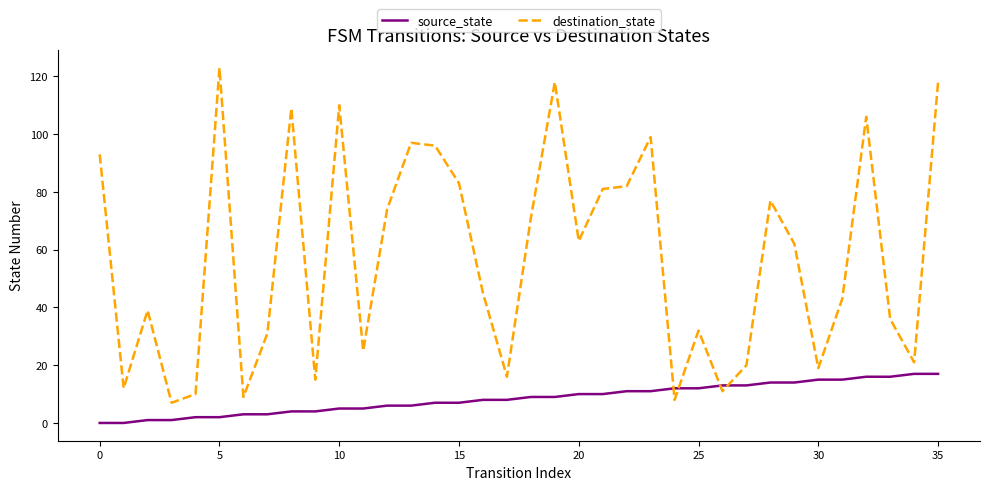

What is the difference between the maximum and minimum values in the source_state series?

17